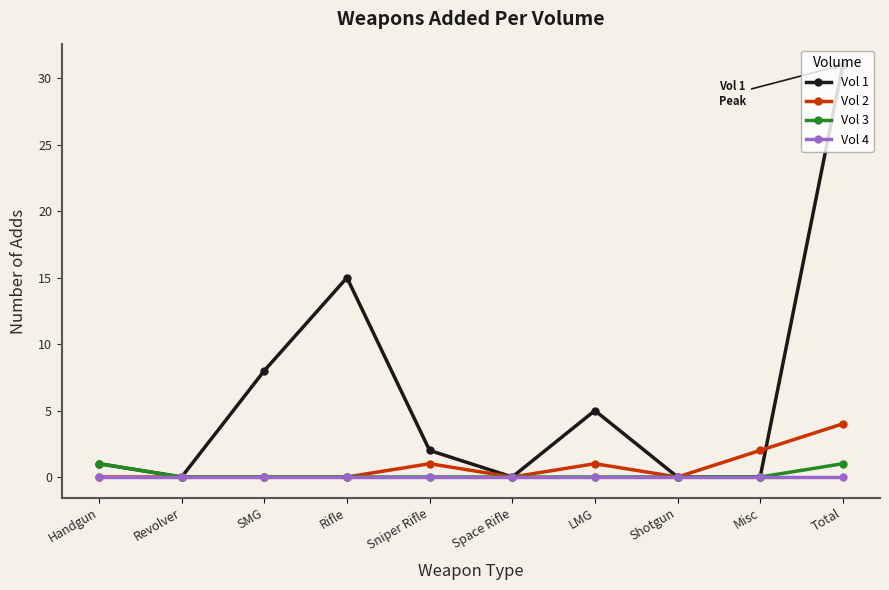

What is the difference between the second highest and minimum values in the Vol 1 series?

15